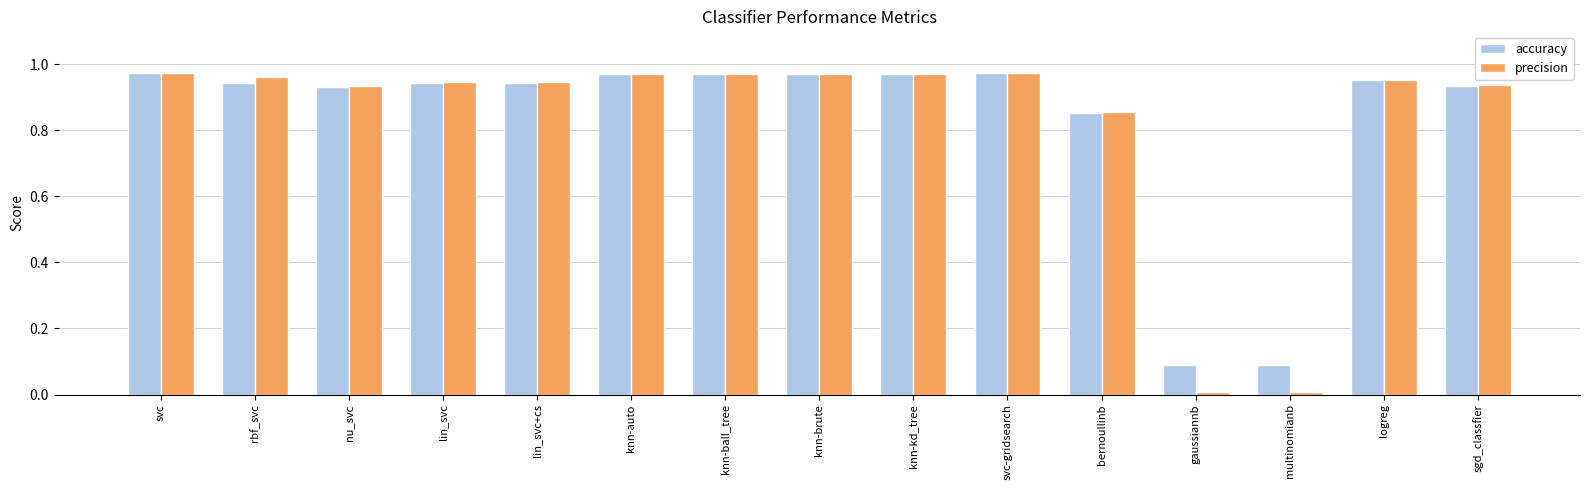

Which series has the largest range (max minus min)?

precision